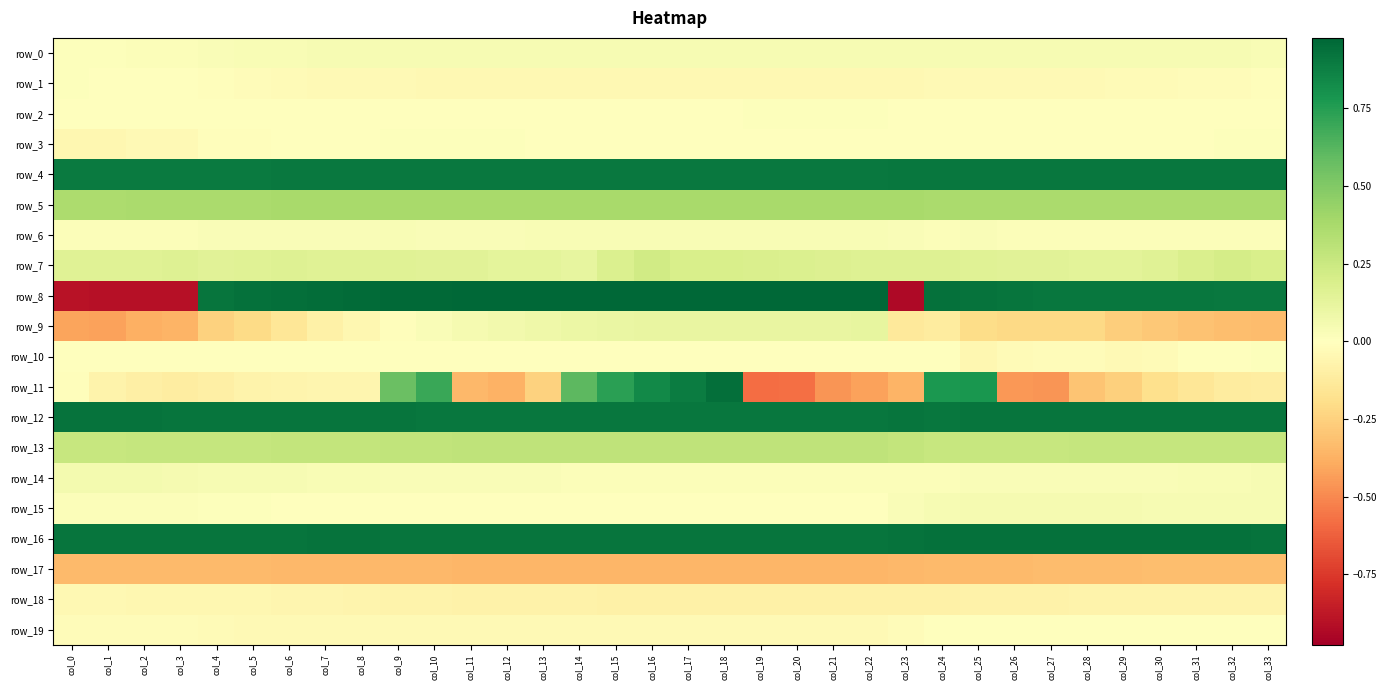

The value of row_5 at col_15 is 0.4. True or false?

True